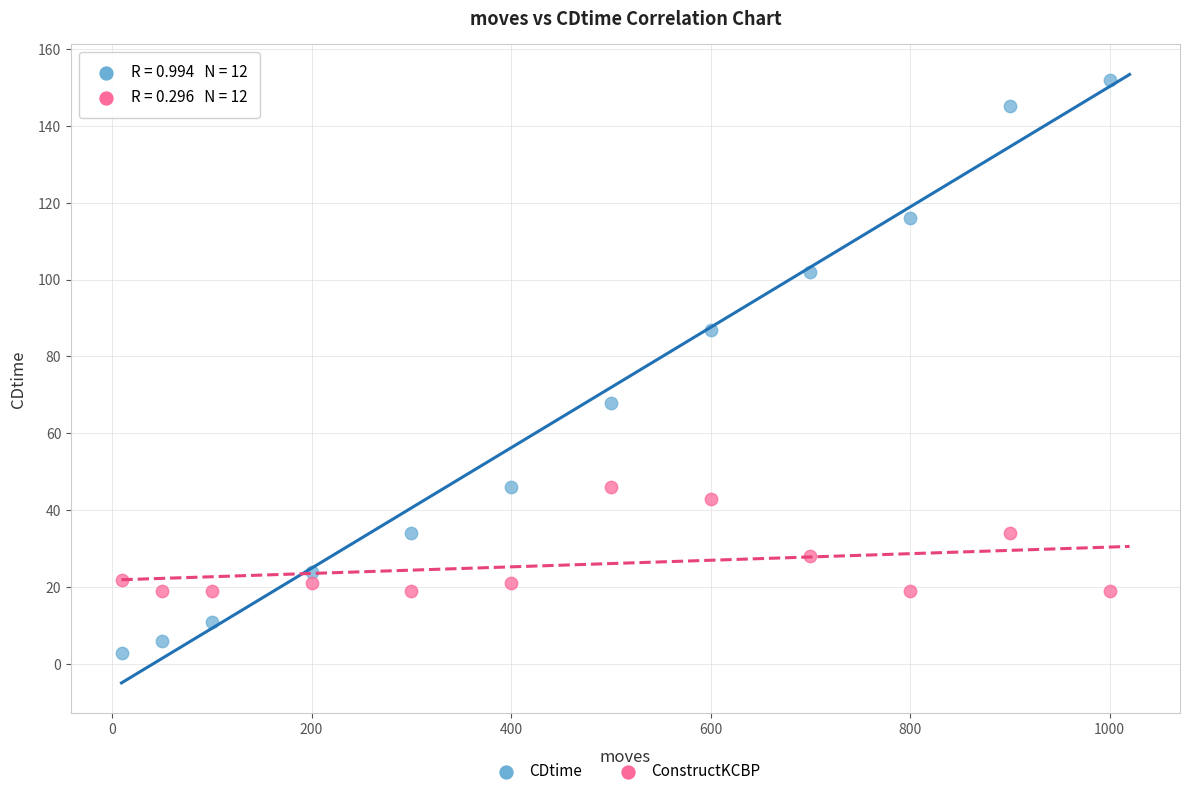

Across all data points, what is the range of X values (max minus min)?

990